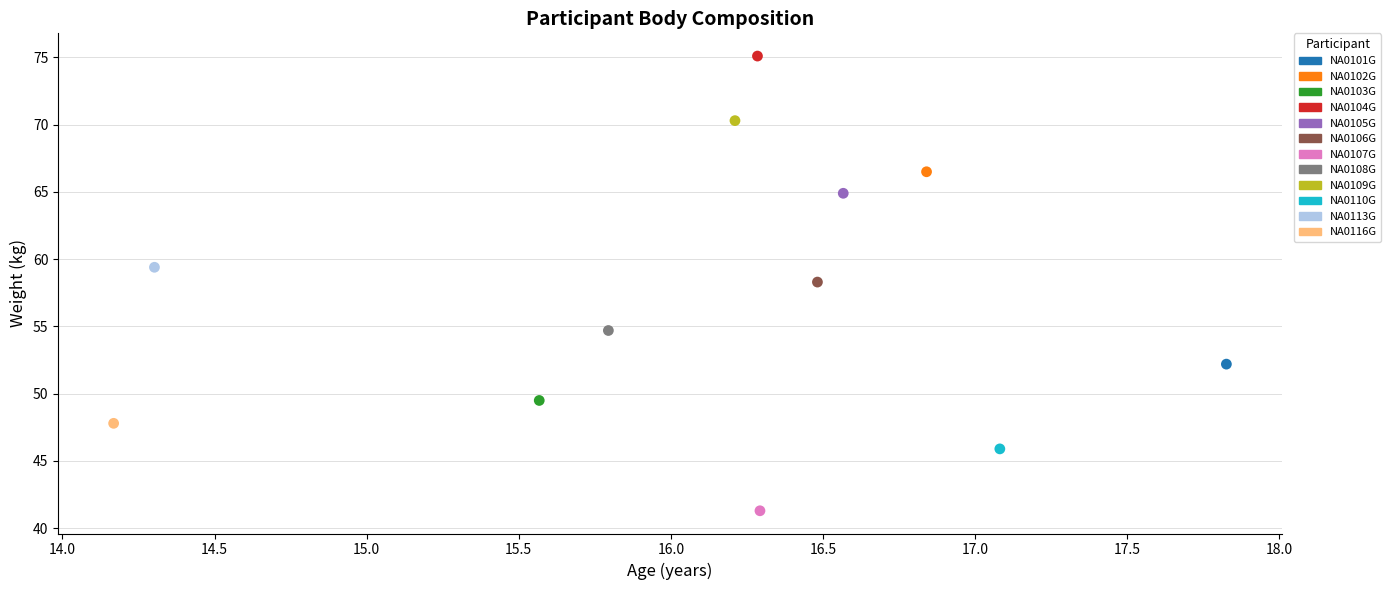

What are all the series names shown in the legend?

NA0101G, NA0102G, NA0103G, NA0104G, NA0105G, NA0106G, NA0107G, NA0108G, NA0109G, NA0110G, NA0113G, NA0116G